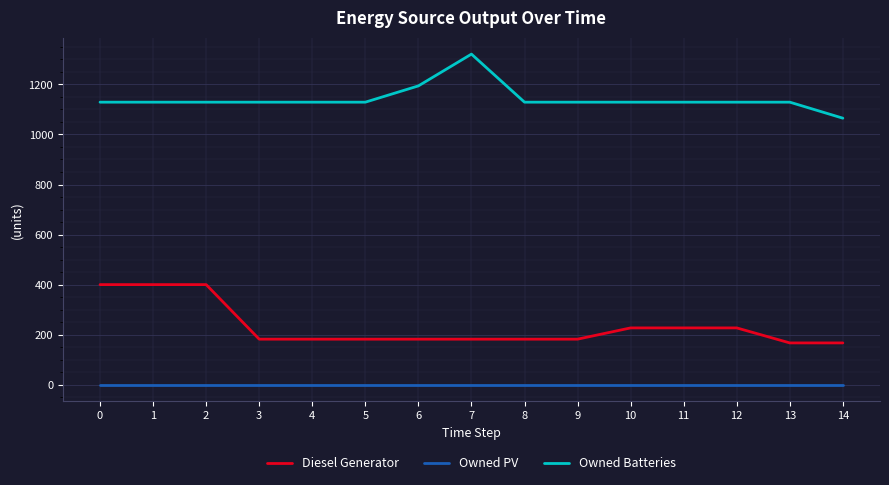

What is the difference between the Diesel Generator values at 6 and 14?

15